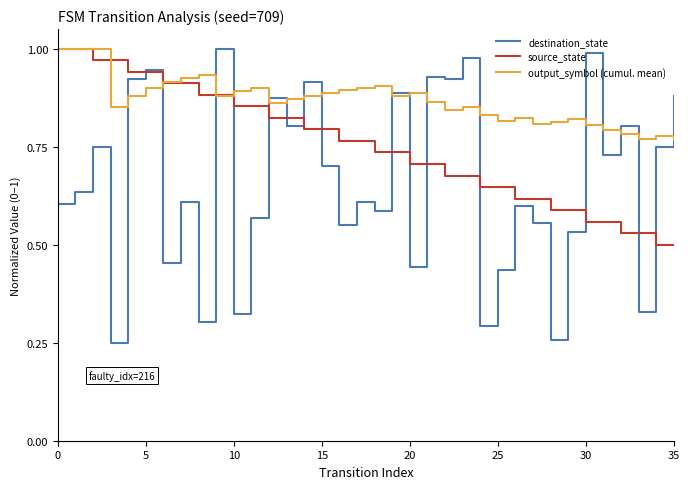

Which series has the largest range (max minus min)?

destination_state